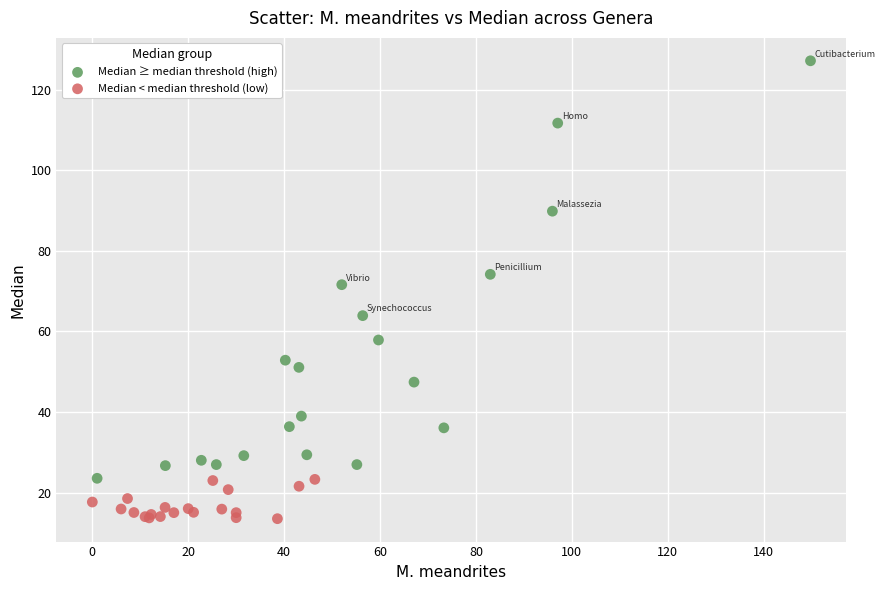

Which series contains the highest Y value?

Median ≥ median threshold (high)